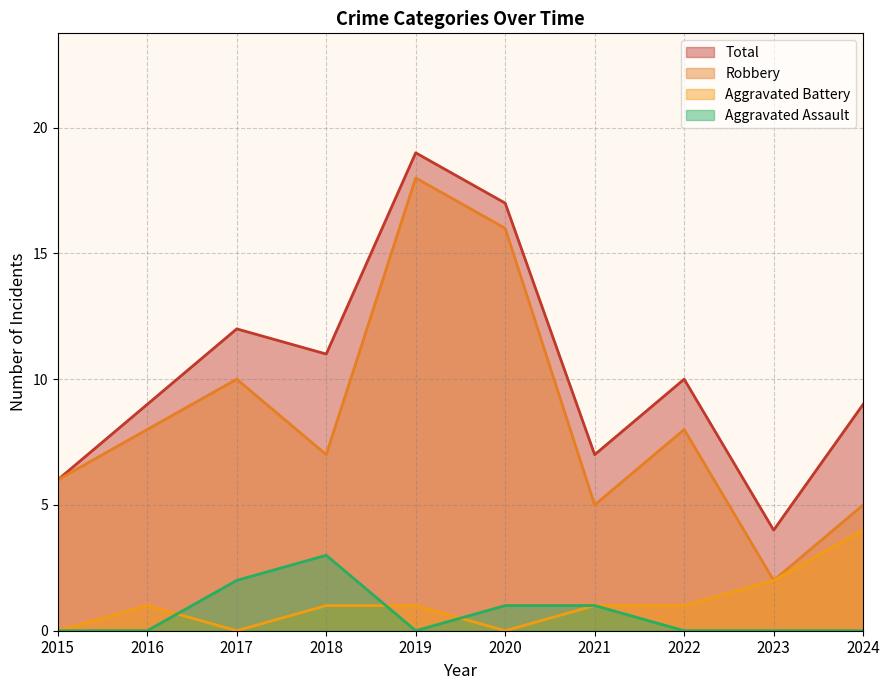

At 2024, list the series in order from largest to smallest.

Total, Robbery, Aggravated Battery, Aggravated Assault